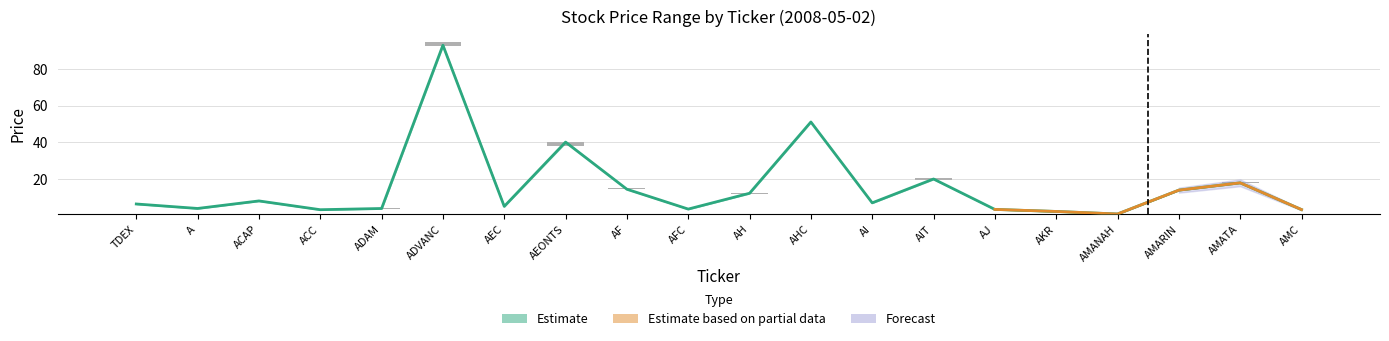

How many bars are there in each group?

3